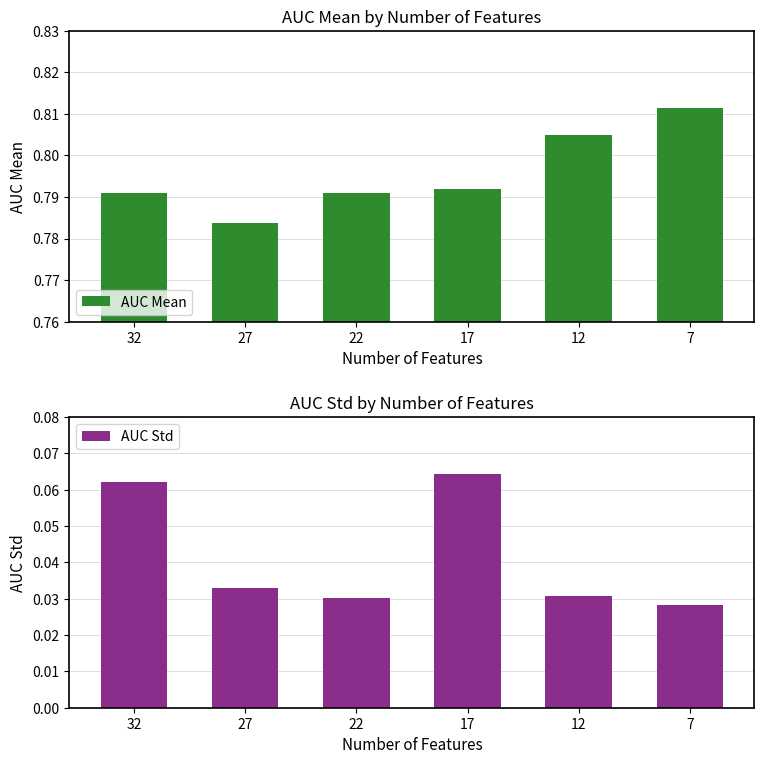

True or false: AUC Std has a value of 0.1 at 32.

True